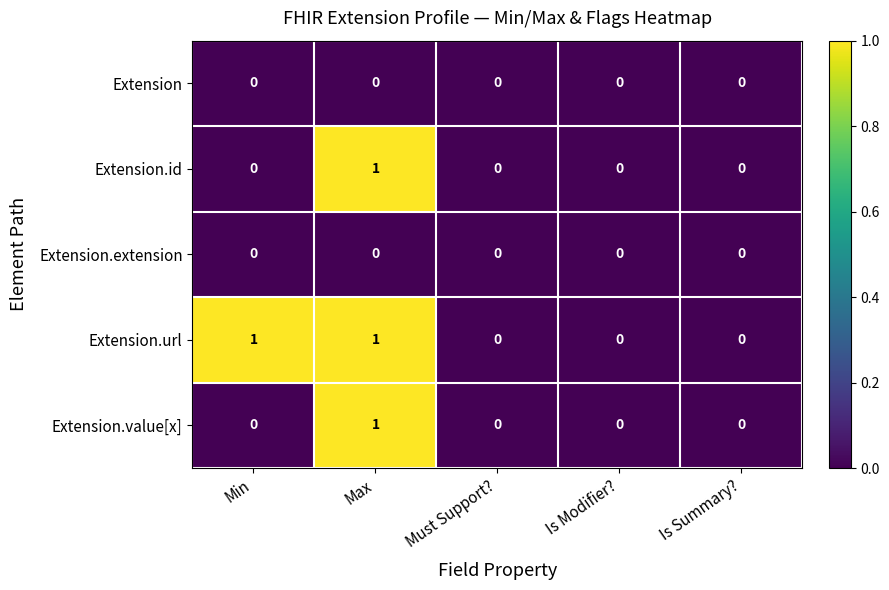

Which series has the largest total across all categories?

Extension.url